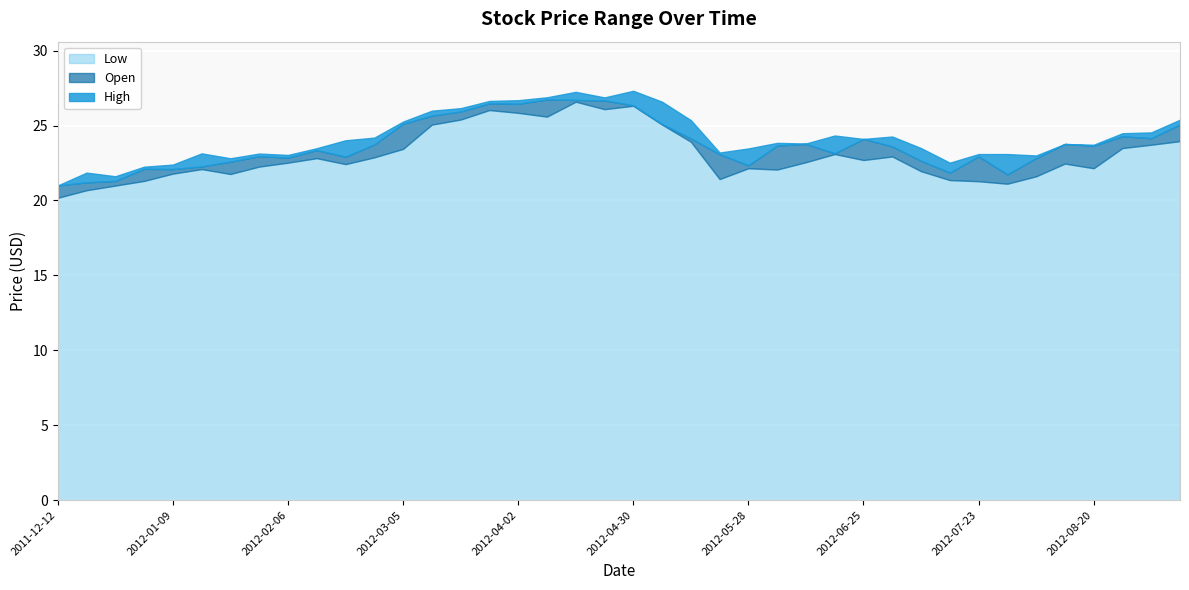

What is the difference between the maximum and minimum values in the Open series?

5.7